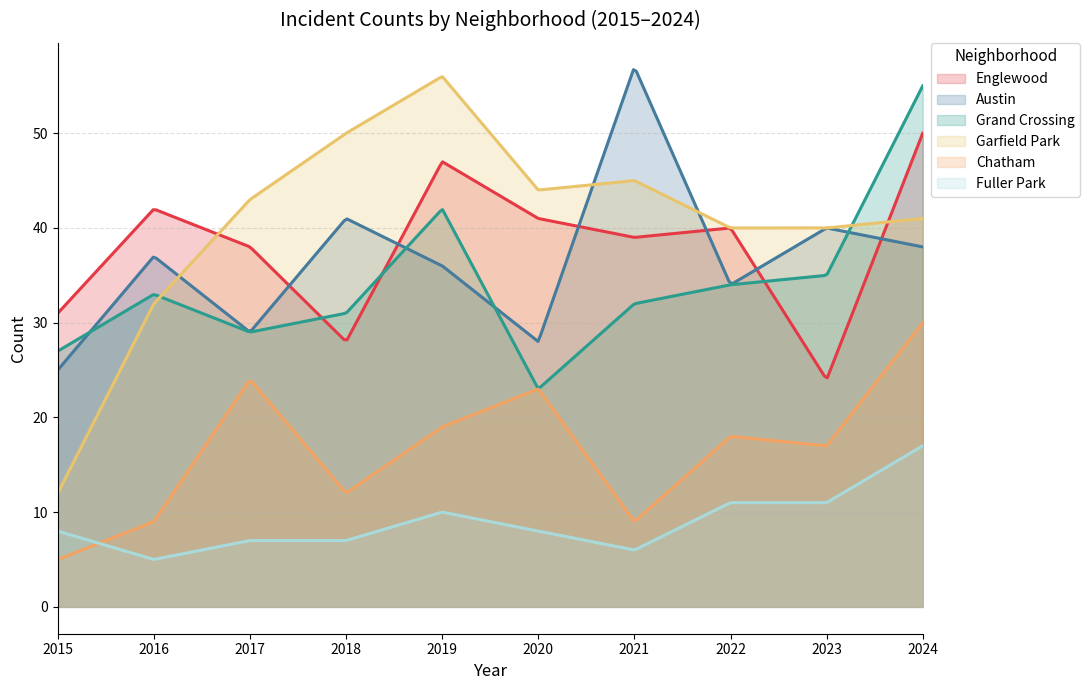

How many values in the Fuller Park series exceed 8?

4